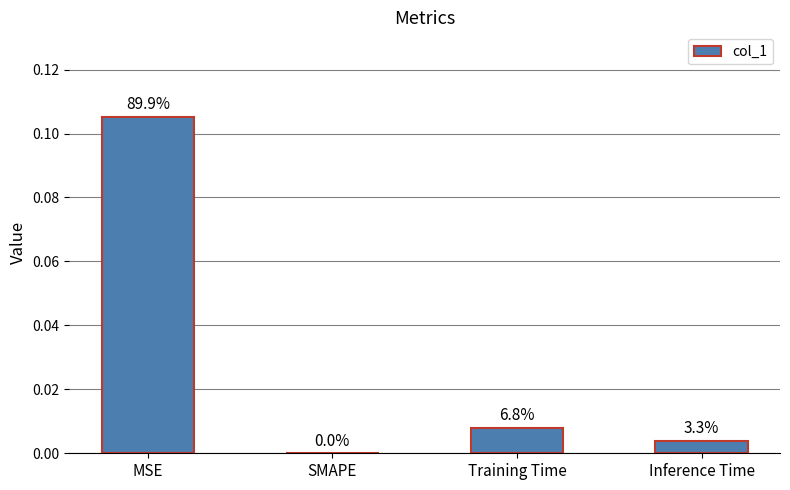

Count the number of values greater than 0.

3